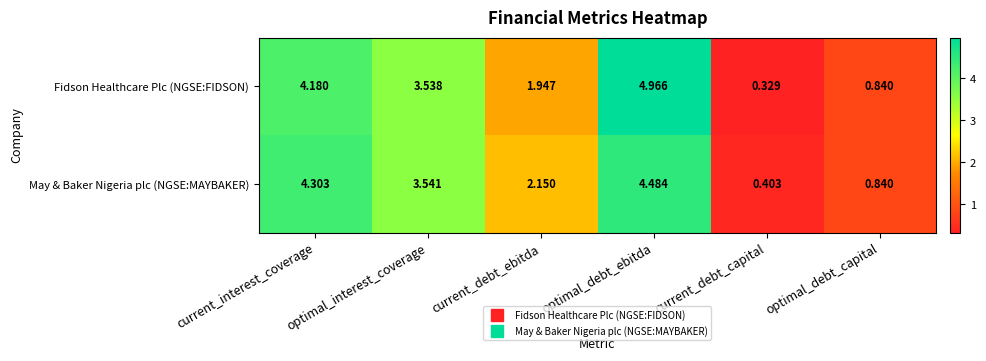

Which series has the largest total across all categories?

Fidson Healthcare Plc (NGSE:FIDSON)